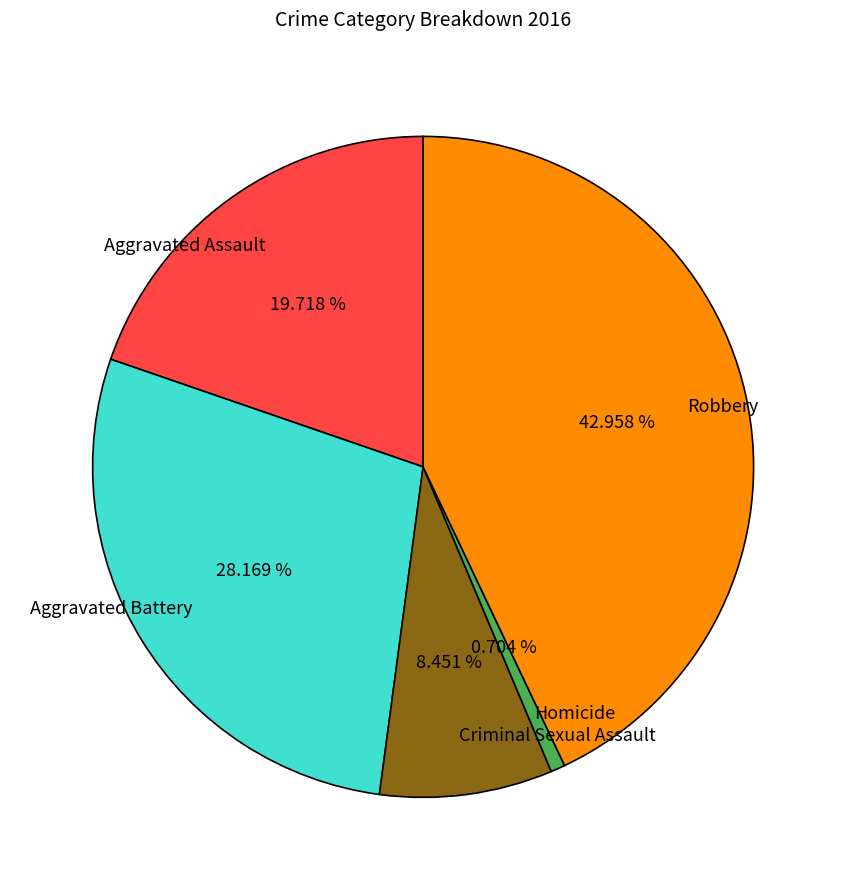

Does Criminal Sexual Assault account for over 50% of the chart?

No